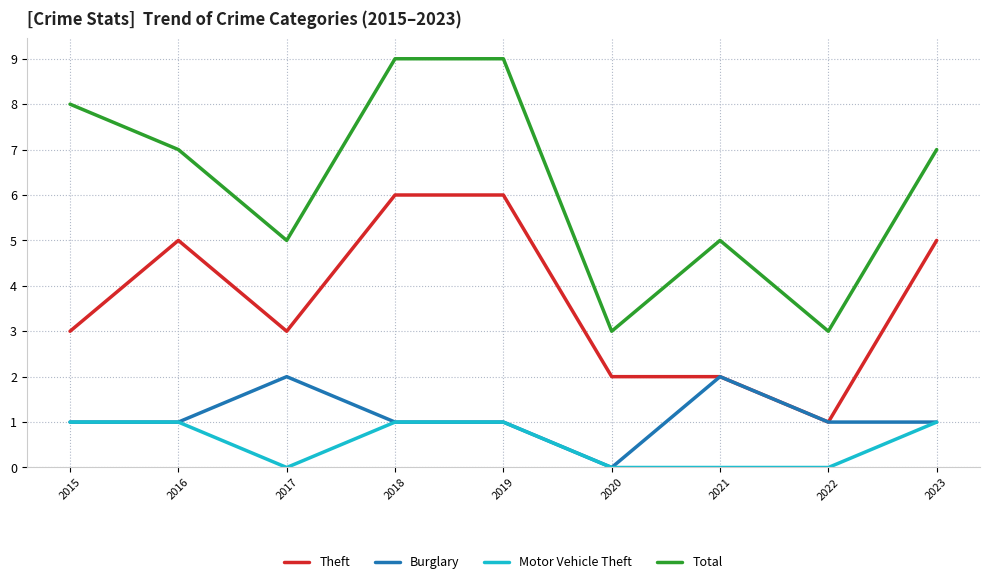

Reading right to left, what are all the values shown in this chart?

Theft: 5	1	2	2	6	6	3	5	3
Burglary: 1	1	2	0	1	1	2	1	1
Motor Vehicle Theft: 1	0	0	0	1	1	0	1	1
Total: 7	3	5	3	9	9	5	7	8